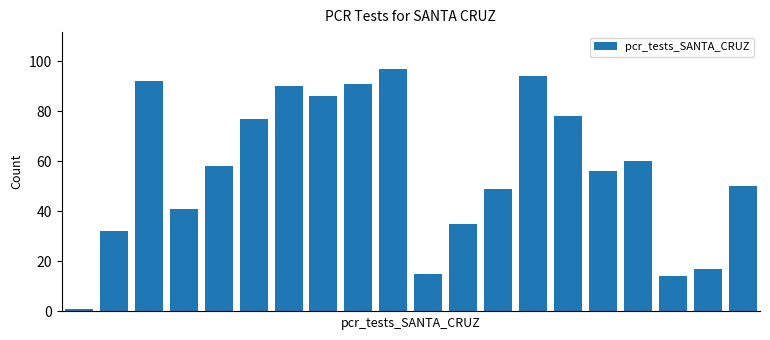

What is the average value?

57